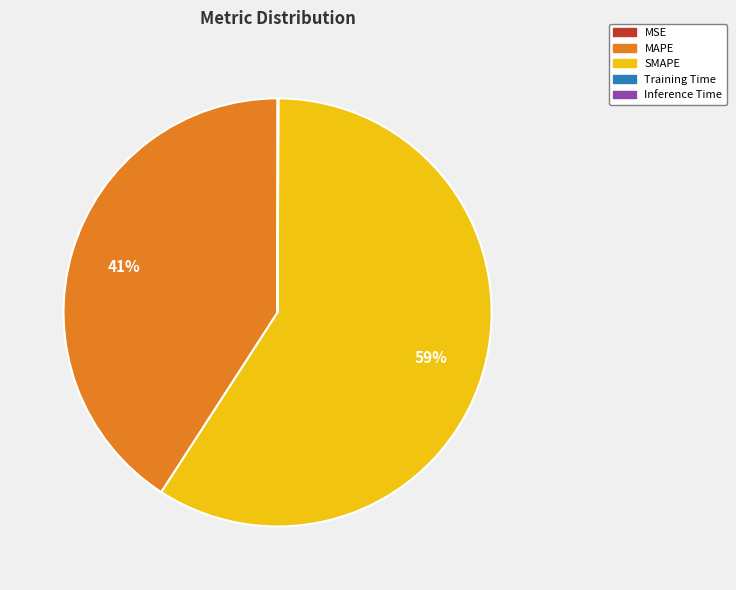

To the nearest percent, what portion does SMAPE represent?

59%